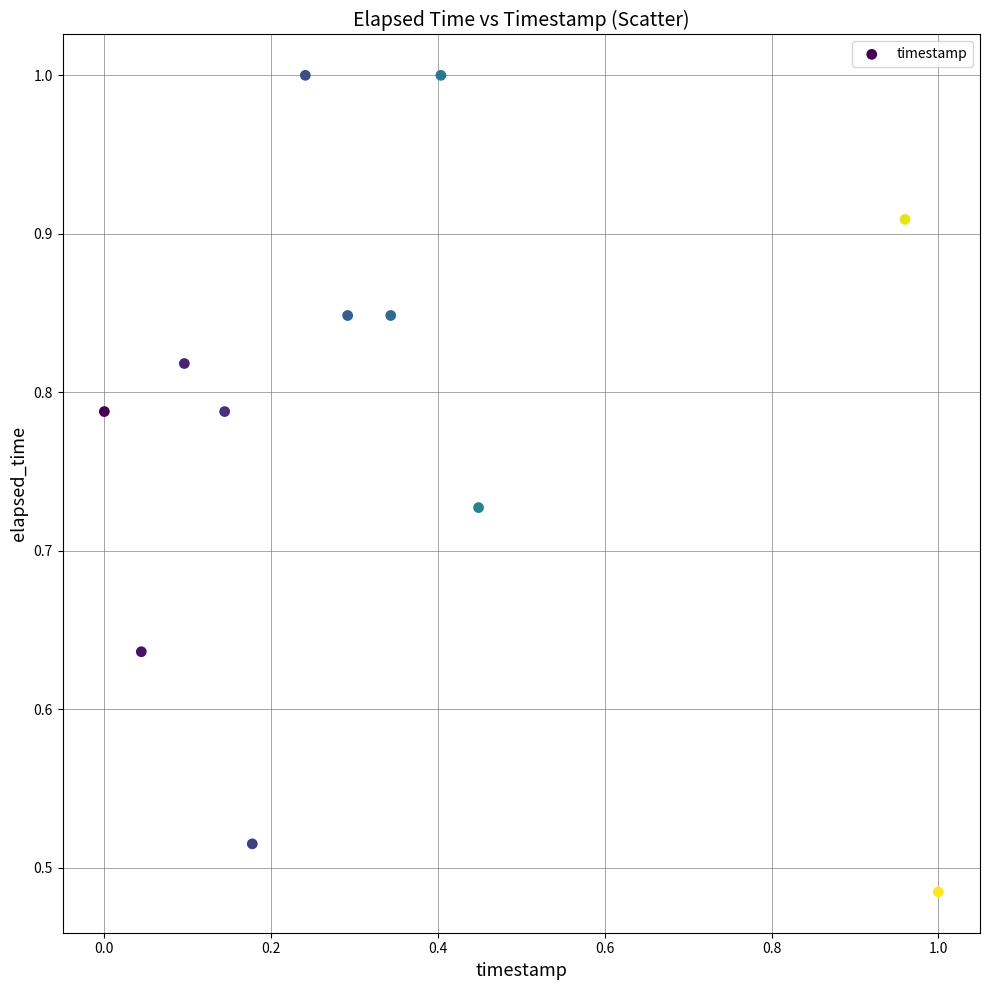

What is the average X value?

0.3